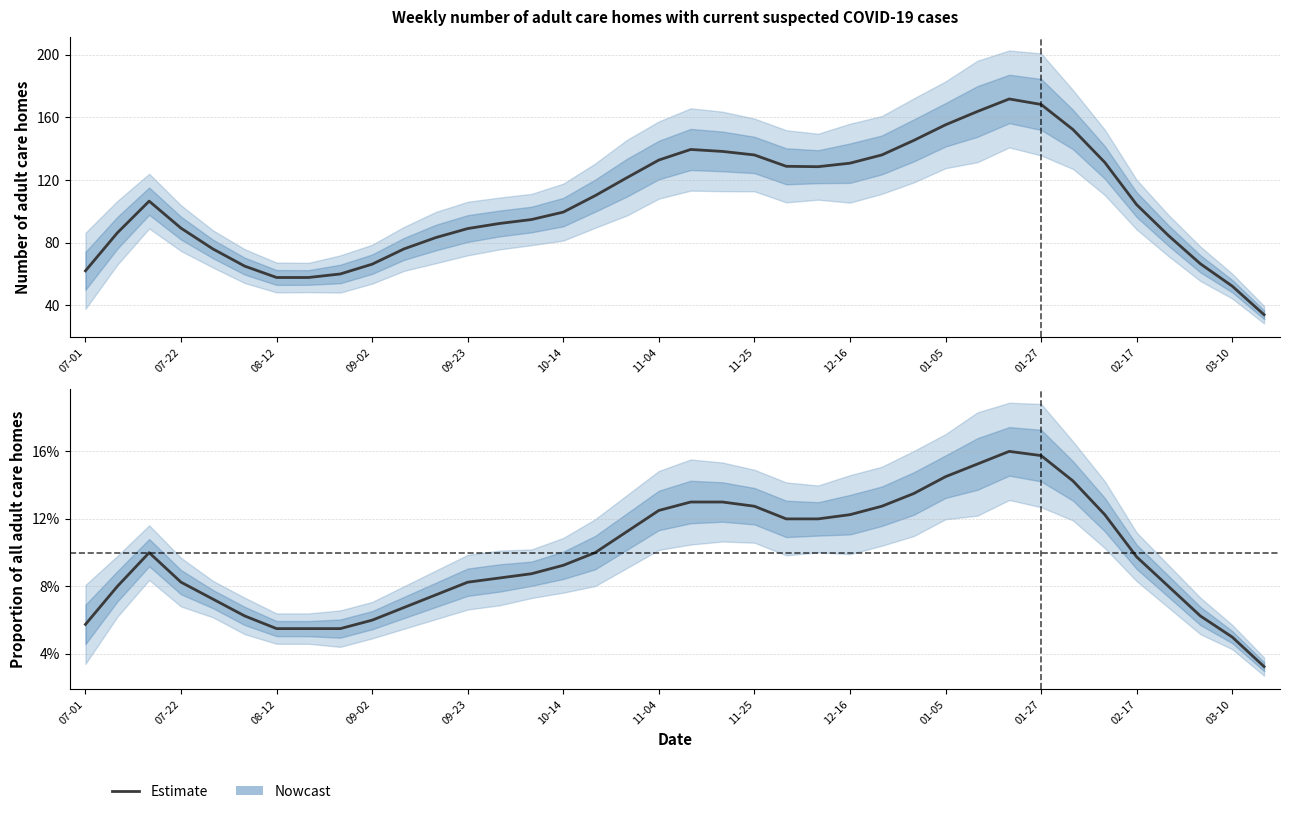

True or false: Number of adult care homes and Proportion of all adult care homes intersect in this chart.

False